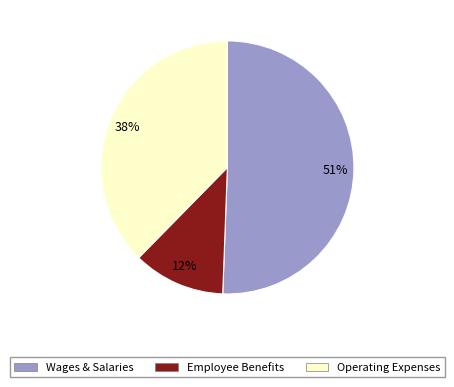

Is there a majority slice in this chart?

Yes